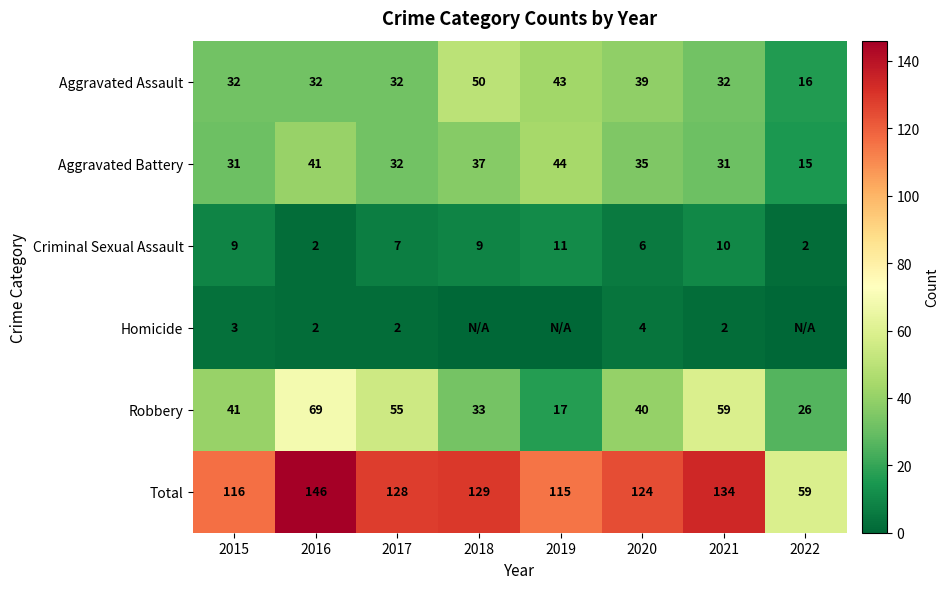

Between 2016 and 2017, which series saw the biggest shift?

Total